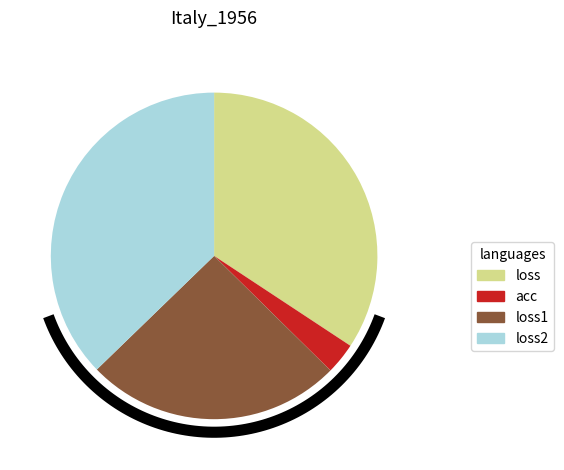

Do loss1 and loss together represent more than half of the pie?

Yes